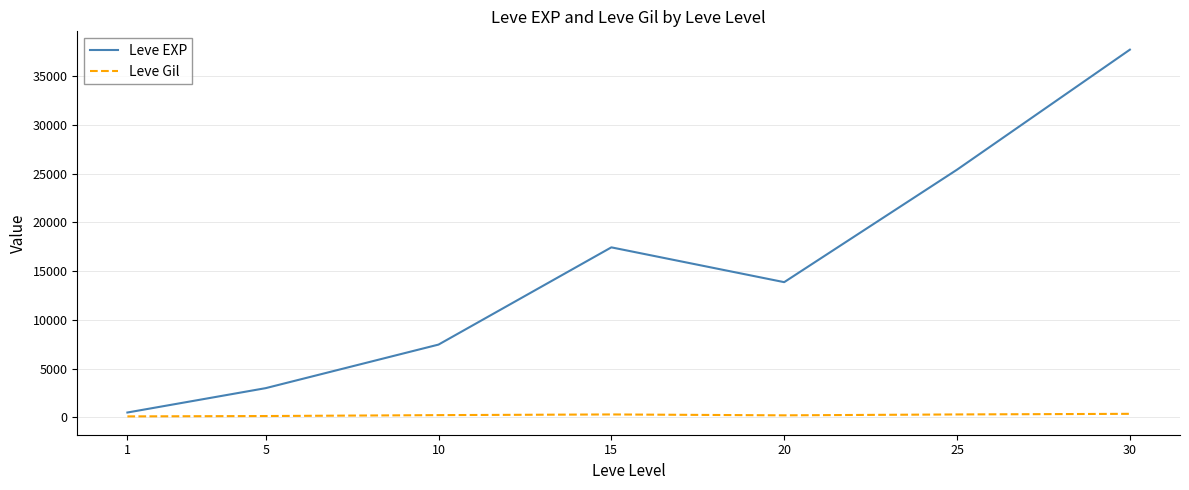

Is the value of Leve Gil at 30 greater than the value of Leve EXP at 20?

No